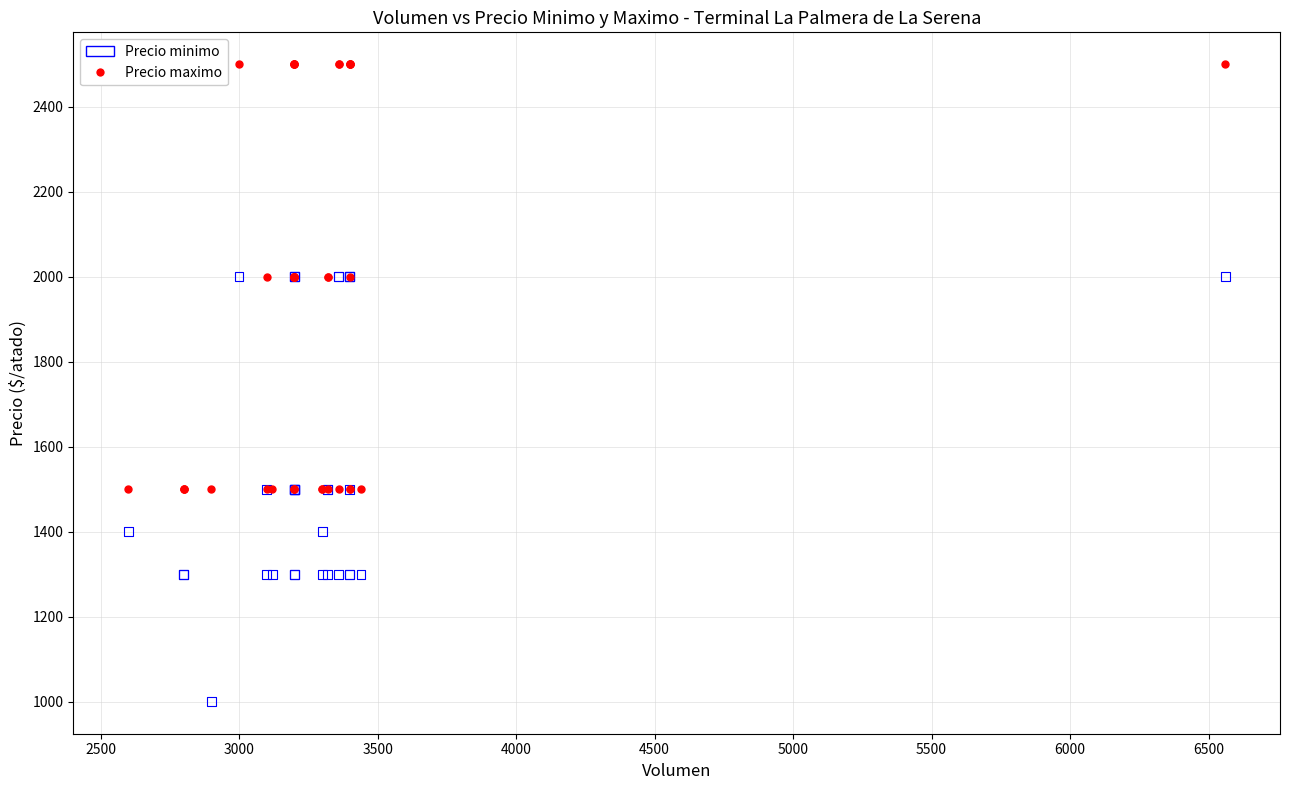

What are all the series names shown in the legend?

Precio minimo, Precio maximo